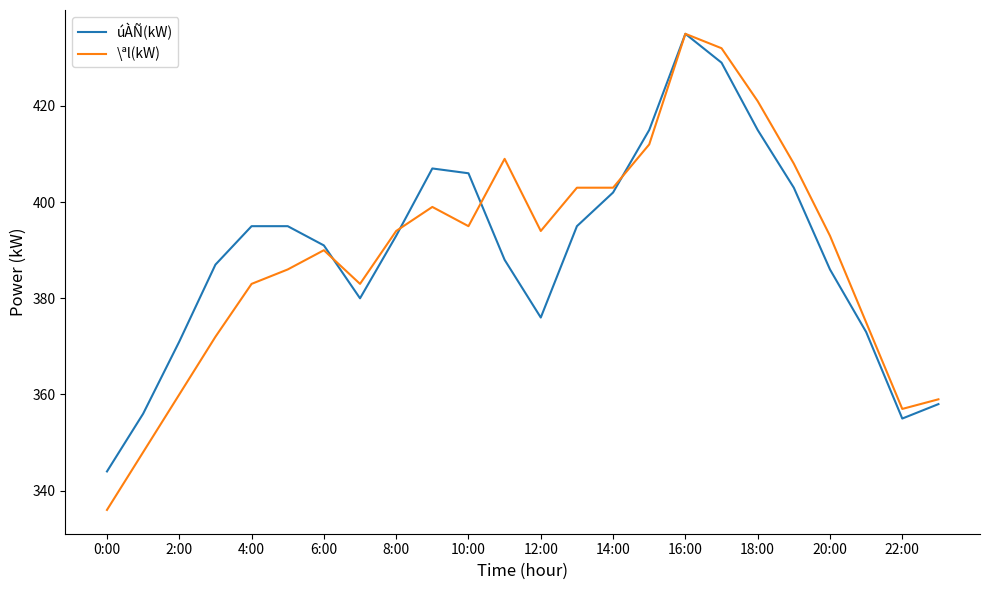

Does the chart have visible grid lines?

No